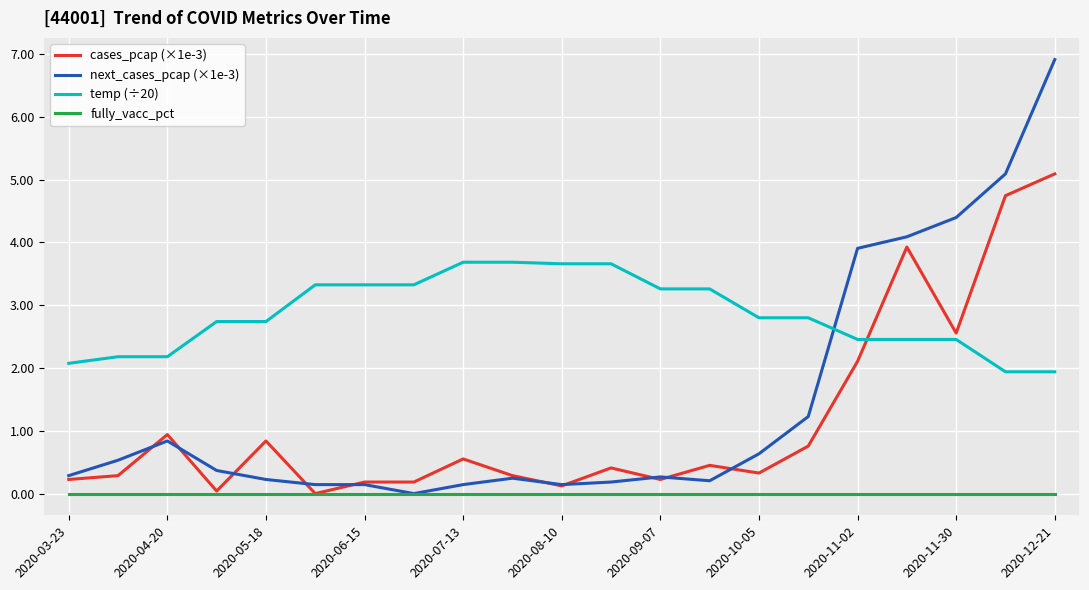

True or false: fully_vacc_pct and temp (÷20) intersect in this chart.

False